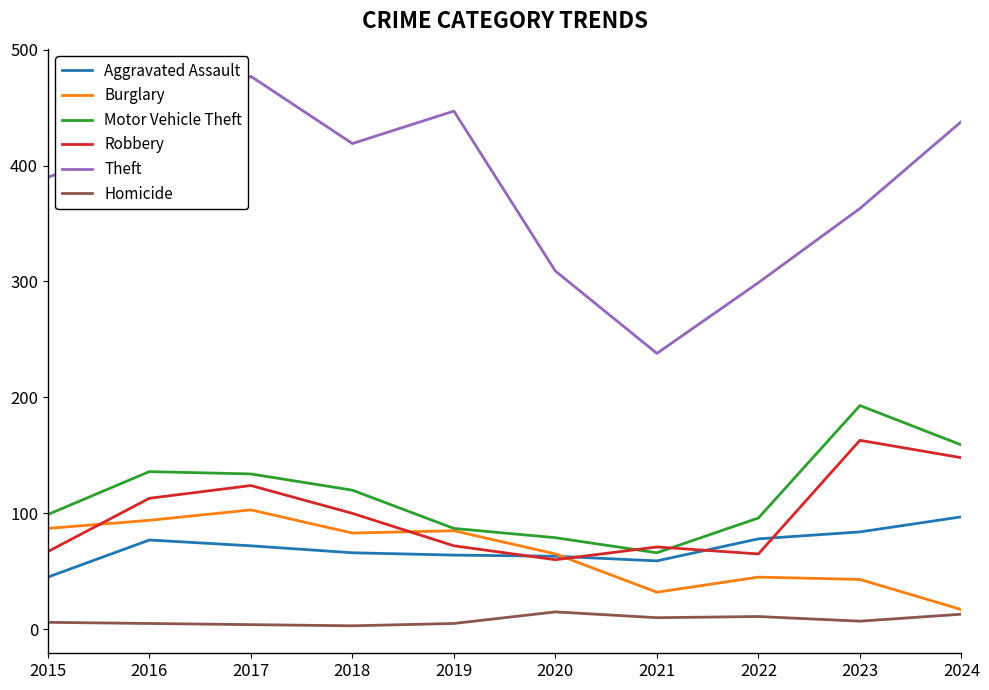

At which category is the sum across all series the highest?

2017